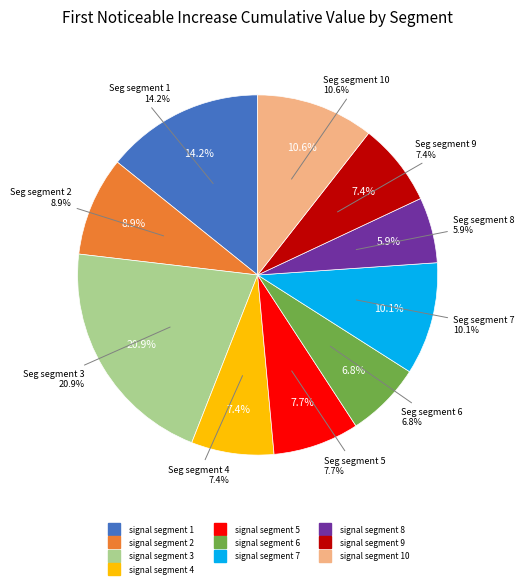

Is signal segment 10 the majority of the pie?

No